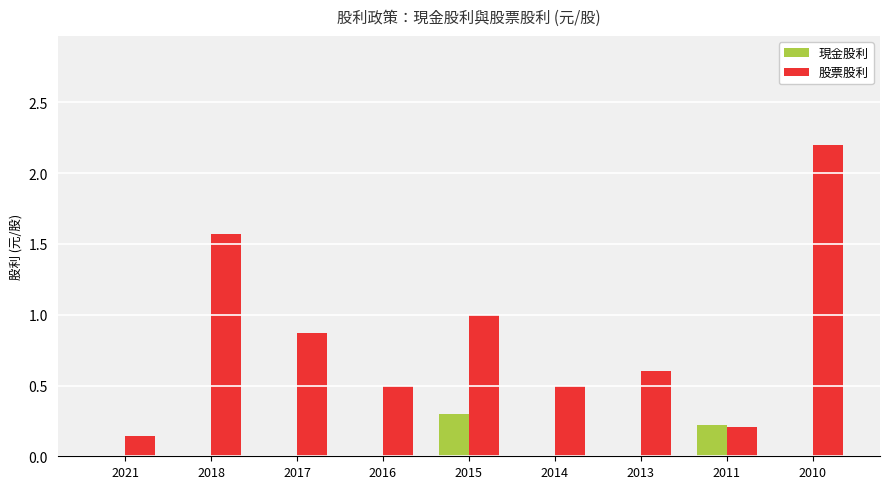

What is the sum of the 現金股利 values at 2010 and 2015?

0.3